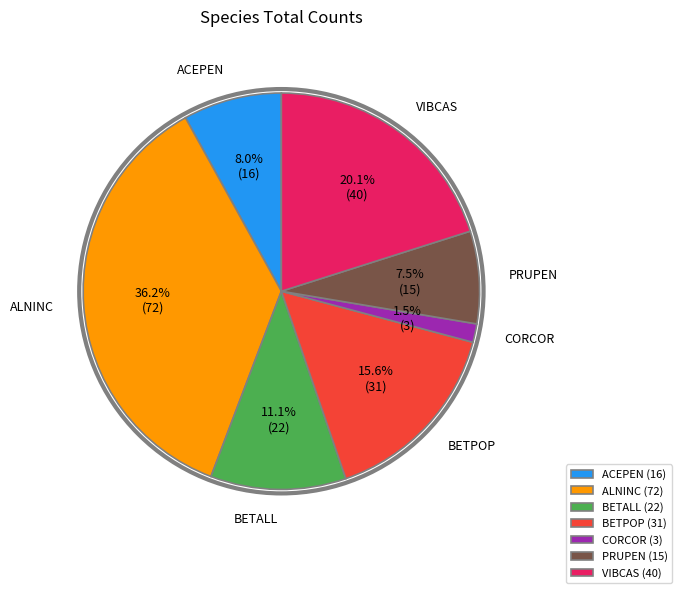

Approximately how many times larger is the value at ACEPEN (16) compared to BETPOP (31)?

0.5